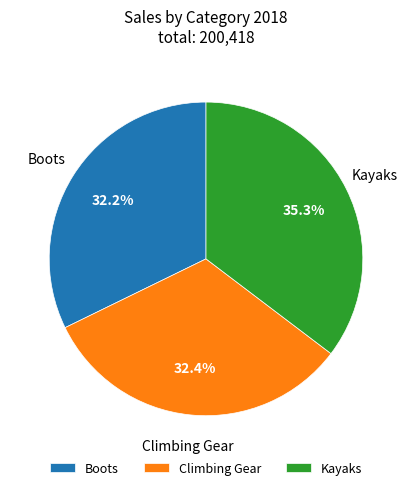

Is it true that Boots is 32% of the pie?

True